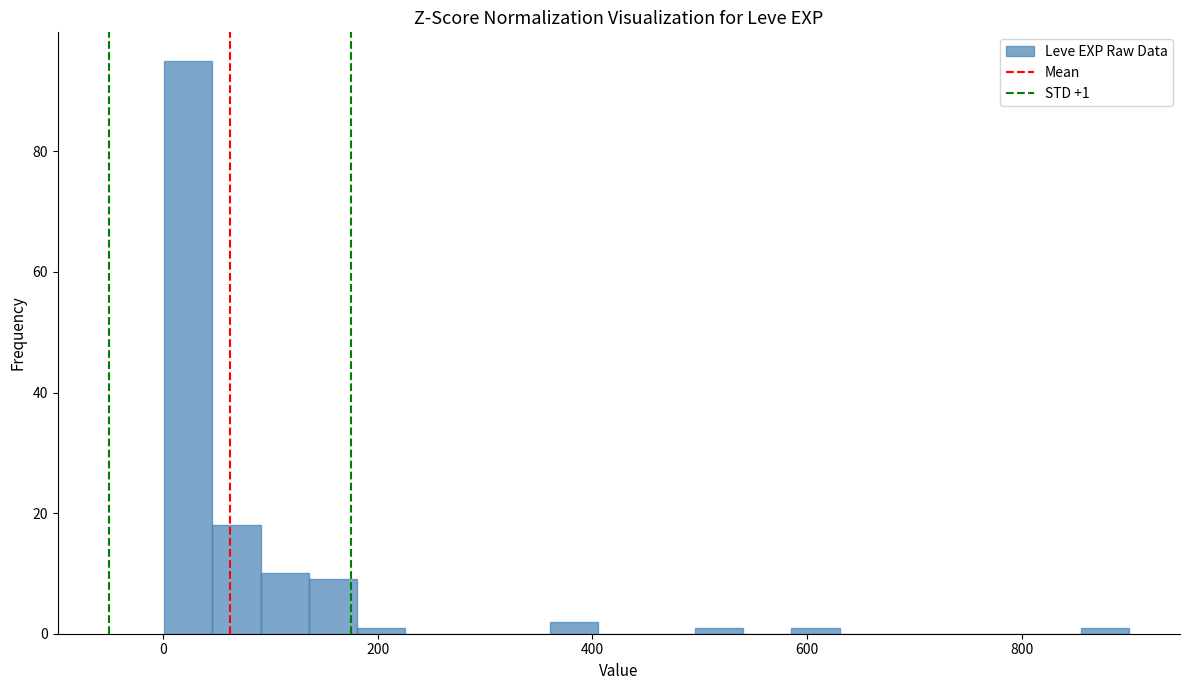

Read against the x-axis, roughly where is the centre of the tallest bar?

20